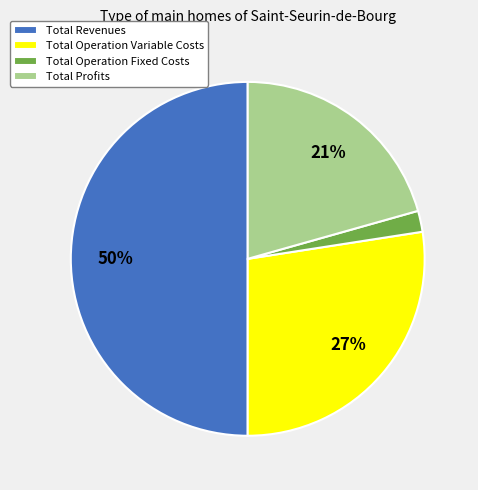

Is it true that Total Operation Variable Costs is 27% of the pie?

True